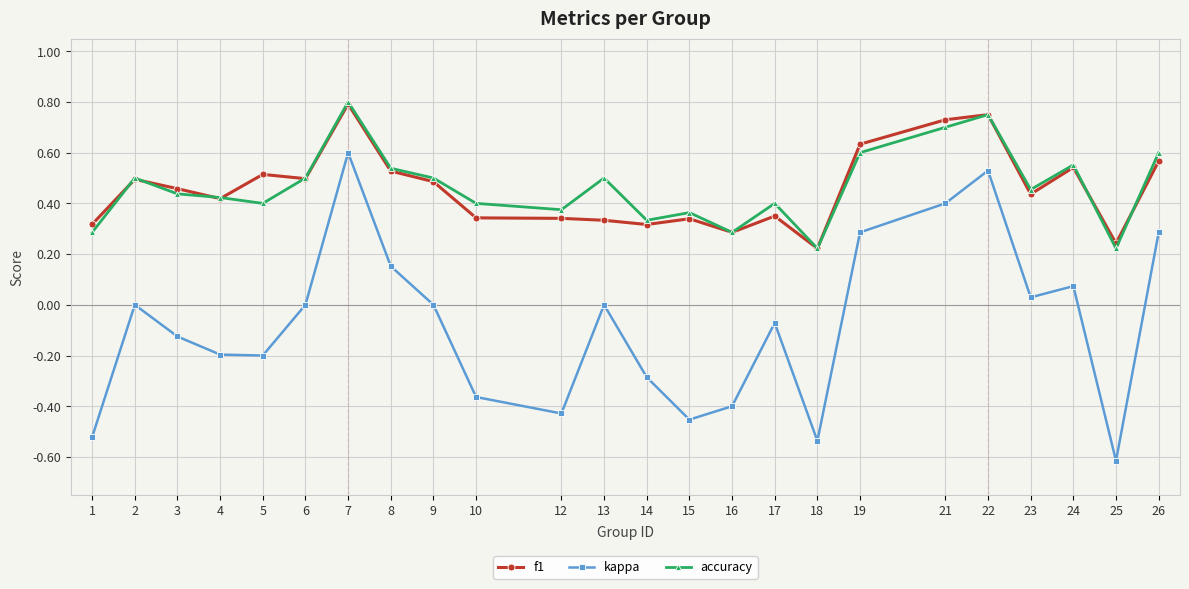

True or false: kappa has more than 0 points higher than both neighbors.

True